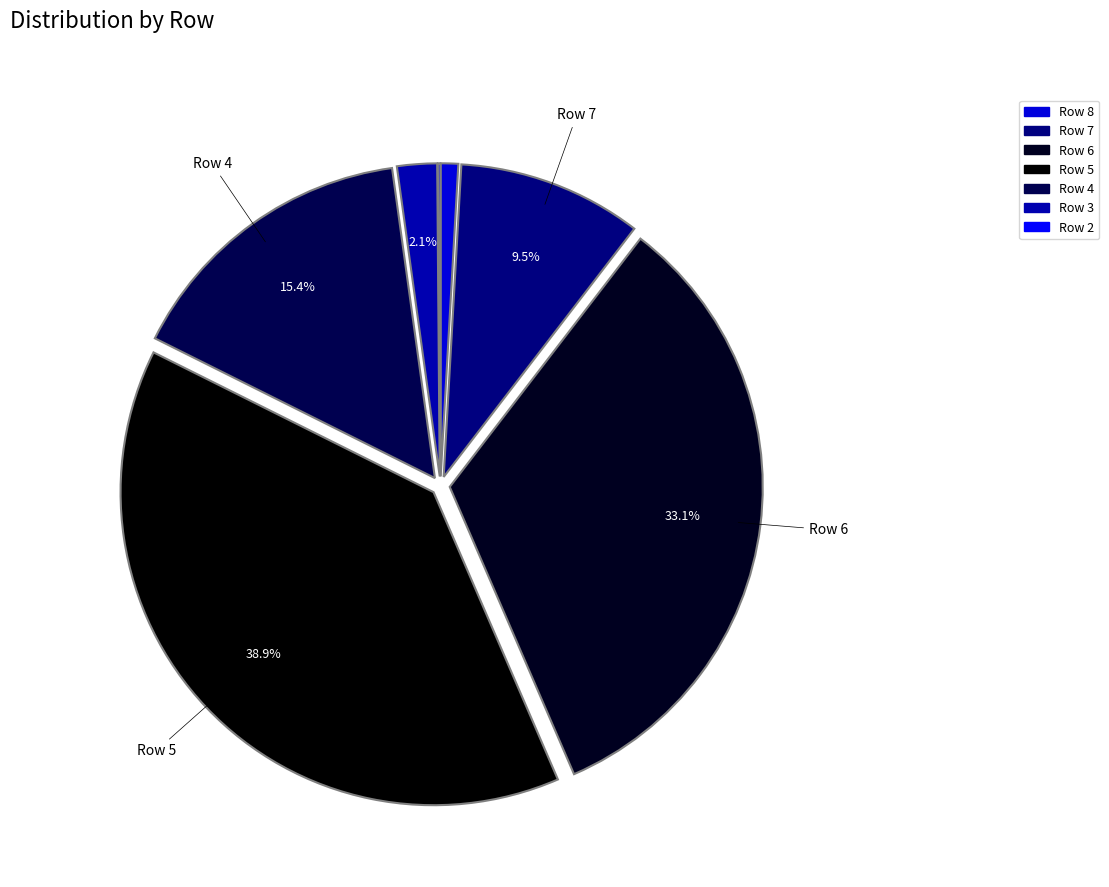

To the nearest percent, what is the difference between the largest and smallest slice percentages?

39%